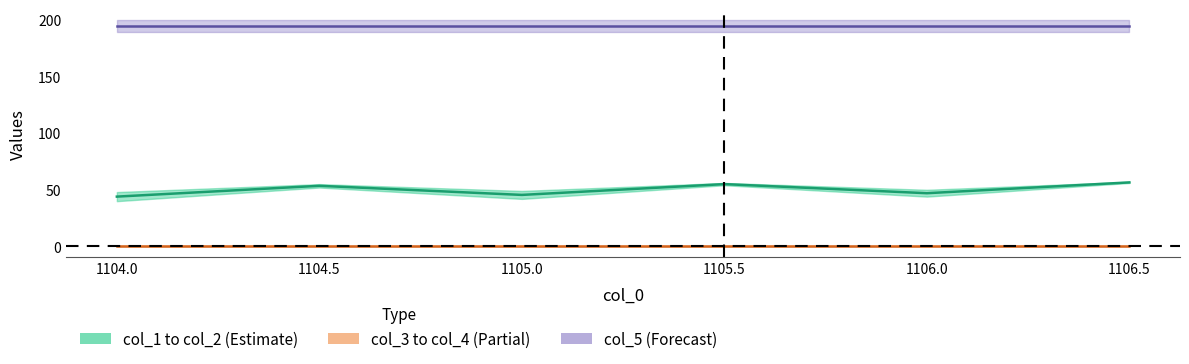

What is the greatest value displayed?

194.0